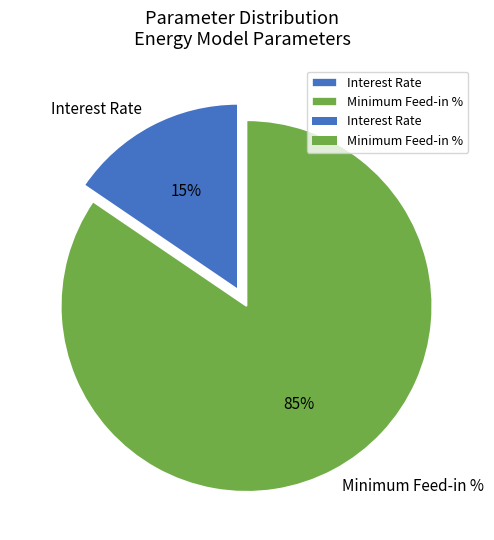

The Minimum Feed-in % slice represents 95% of the pie. True or false?

False